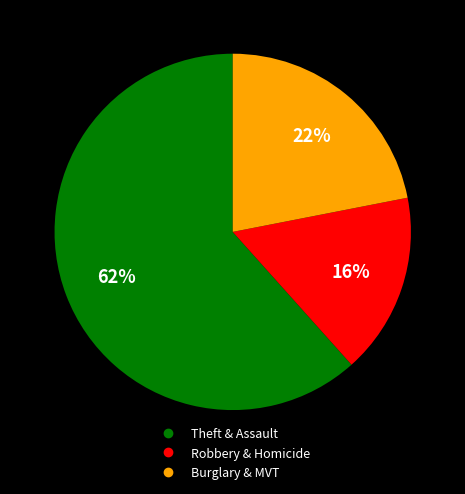

Is there a majority slice in this chart?

Yes